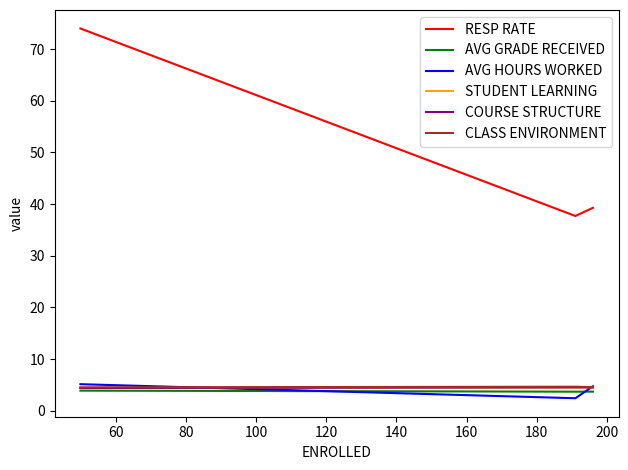

Which series has the largest range (max minus min)?

RESP RATE